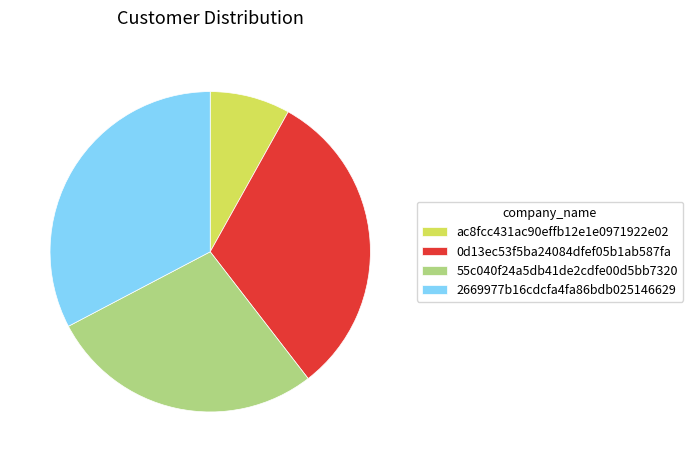

What is the largest slice in the pie chart?

2669977b16cdcfa4fa86bdb025146629